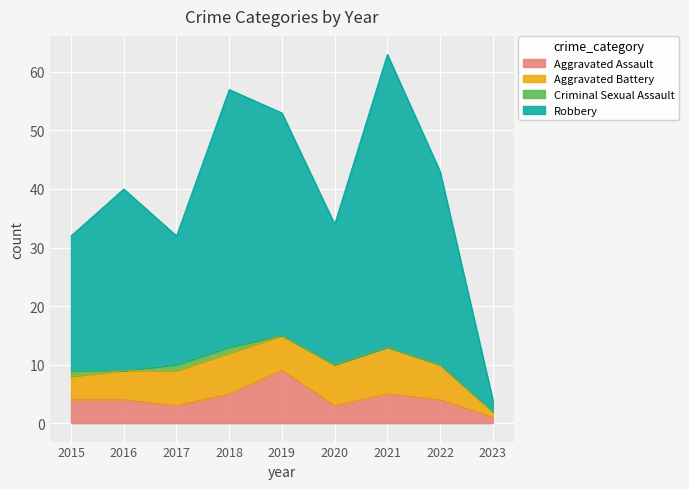

Which series has the largest total across all categories?

Robbery